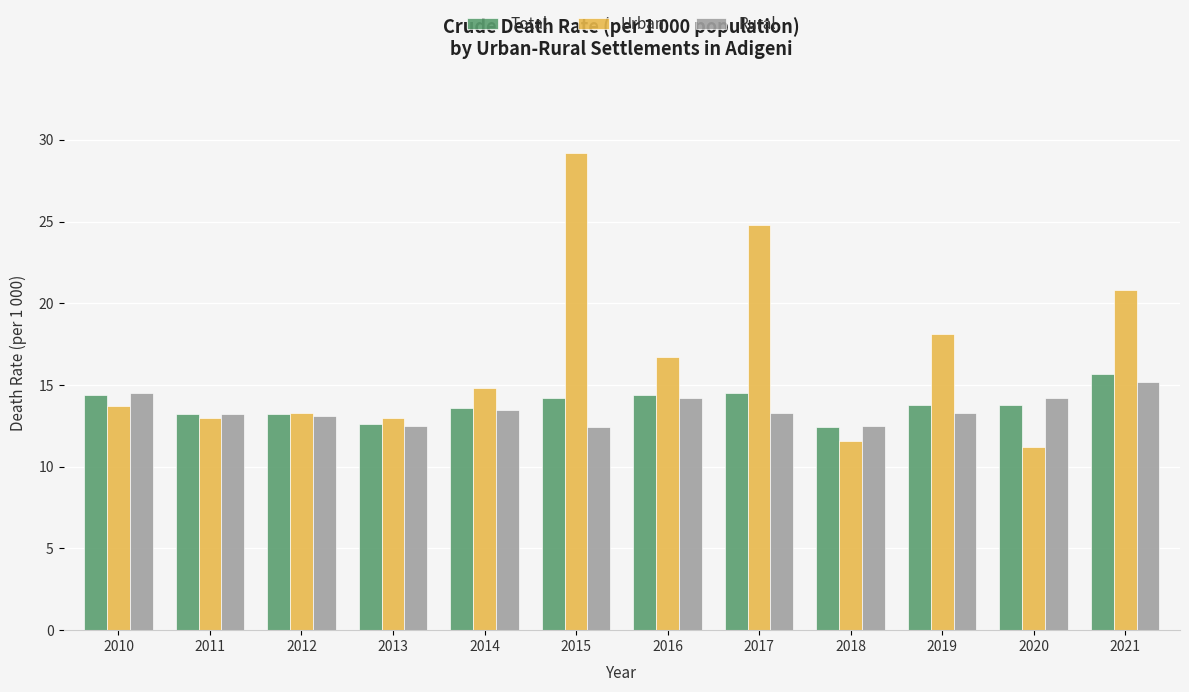

What is the value of the Rural bar at the 2nd from the left?

13.2